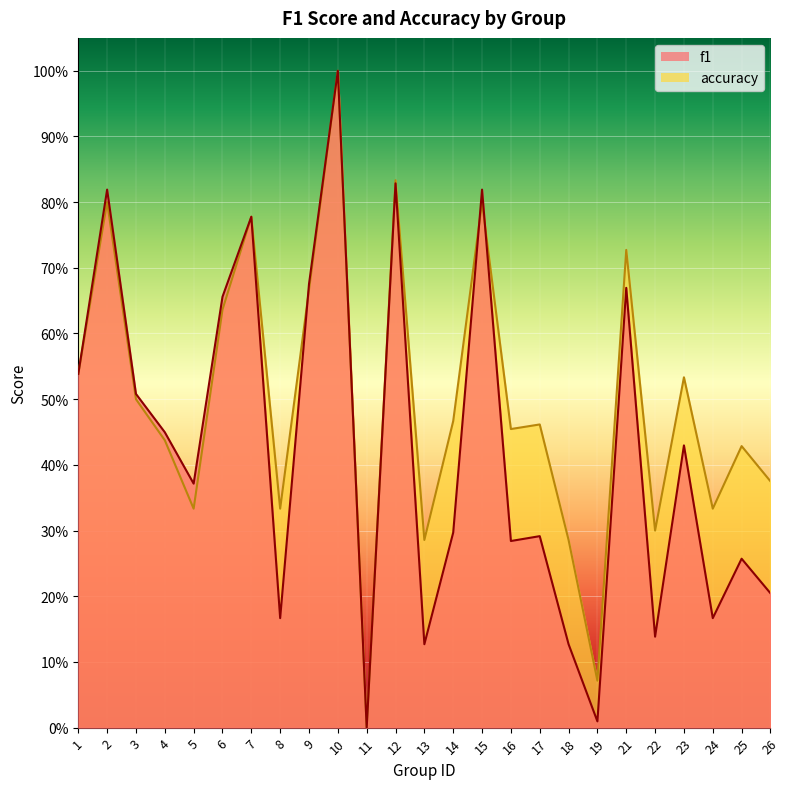

True or false: f1 has more than 2 points higher than both neighbors.

True